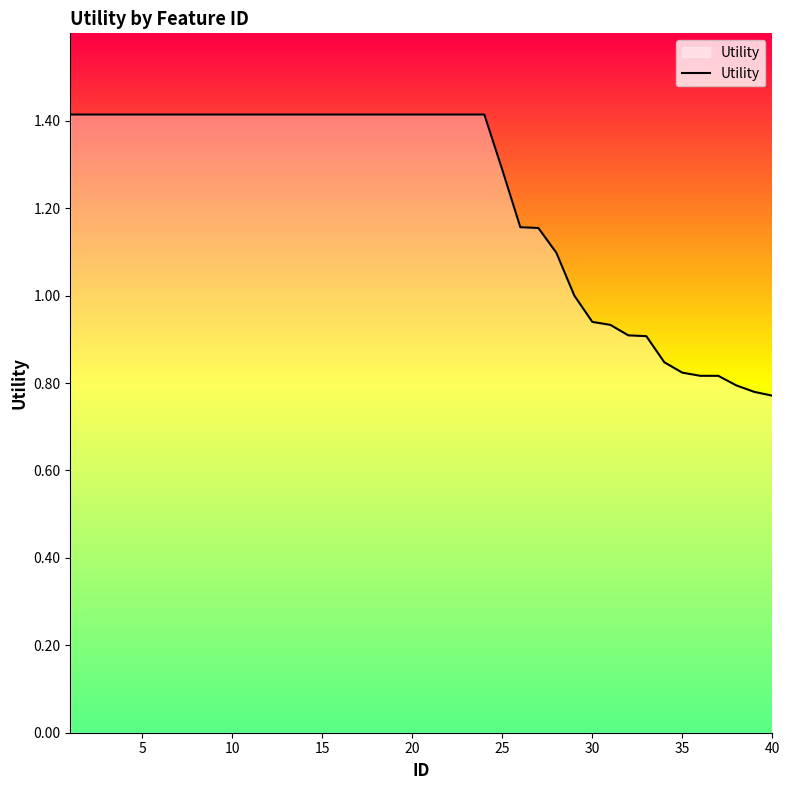

What is the difference between the maximum and minimum values?

0.6